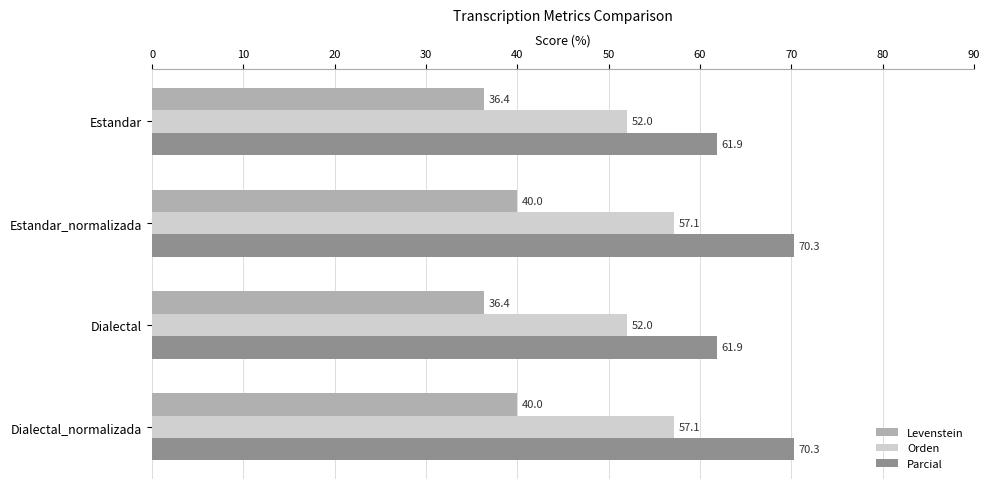

At Estandar_normalizada, list the series in order from largest to smallest.

Parcial, Orden, Levenstein